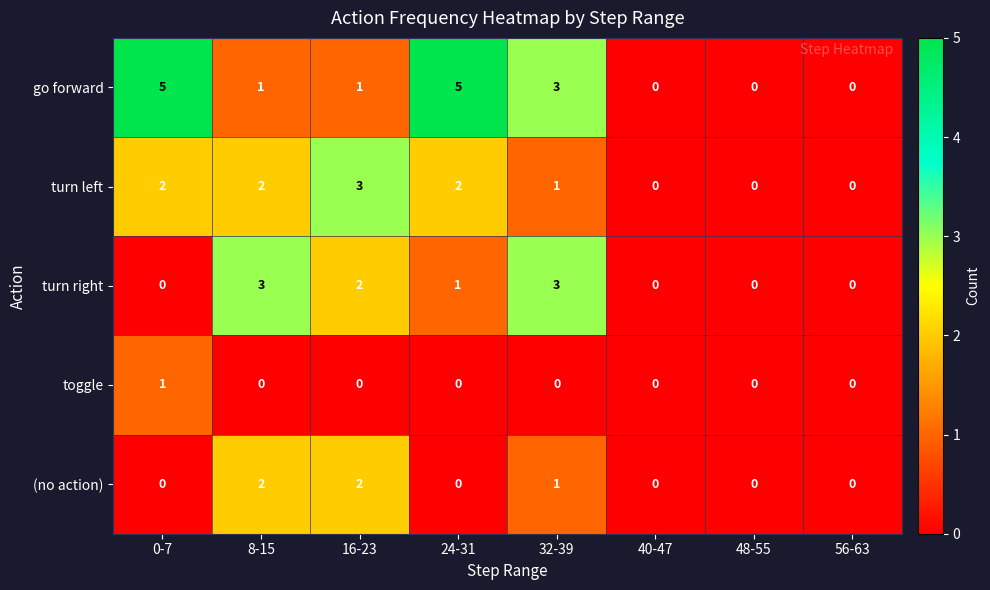

How many (no action) values are between 0 and 2?

8